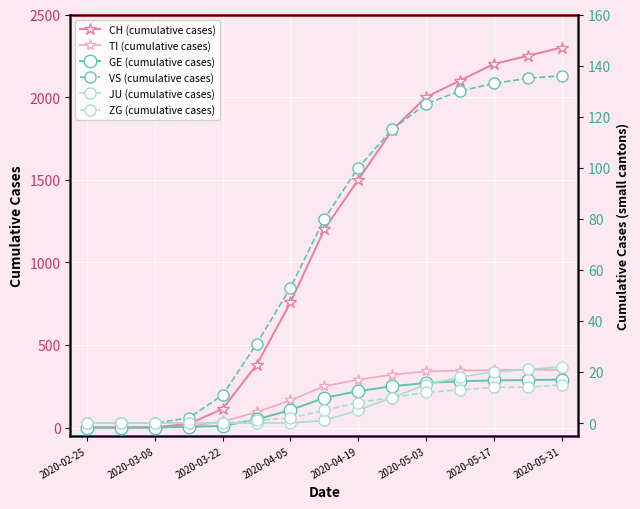

How many categories are shown in the chart?

15